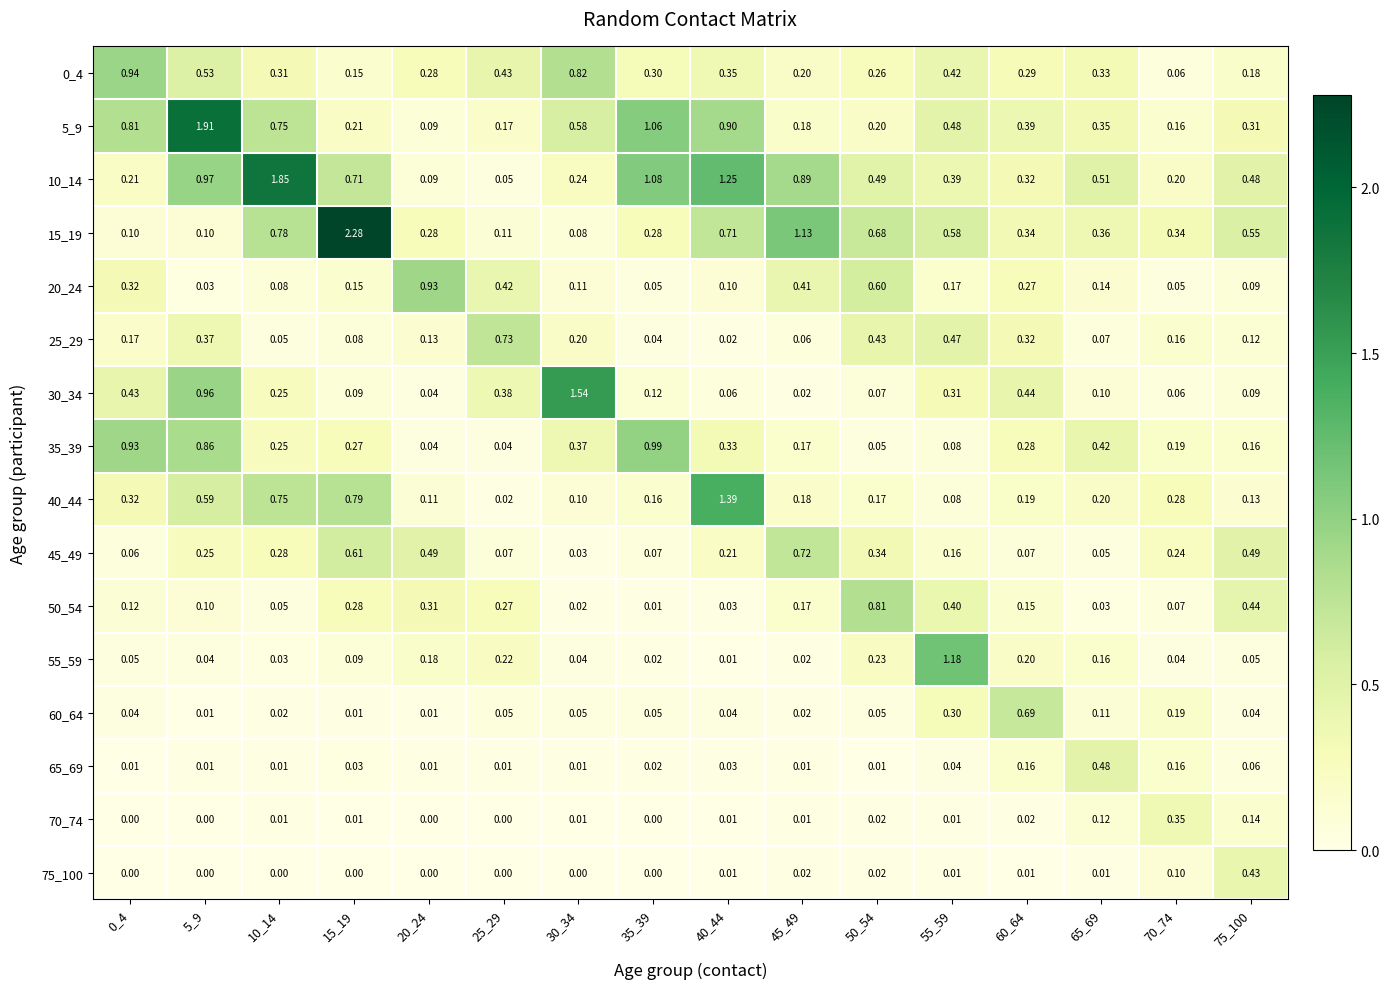

Is the value of 15_19 at 25_29 greater than the value of 70_74 at 70_74?

No